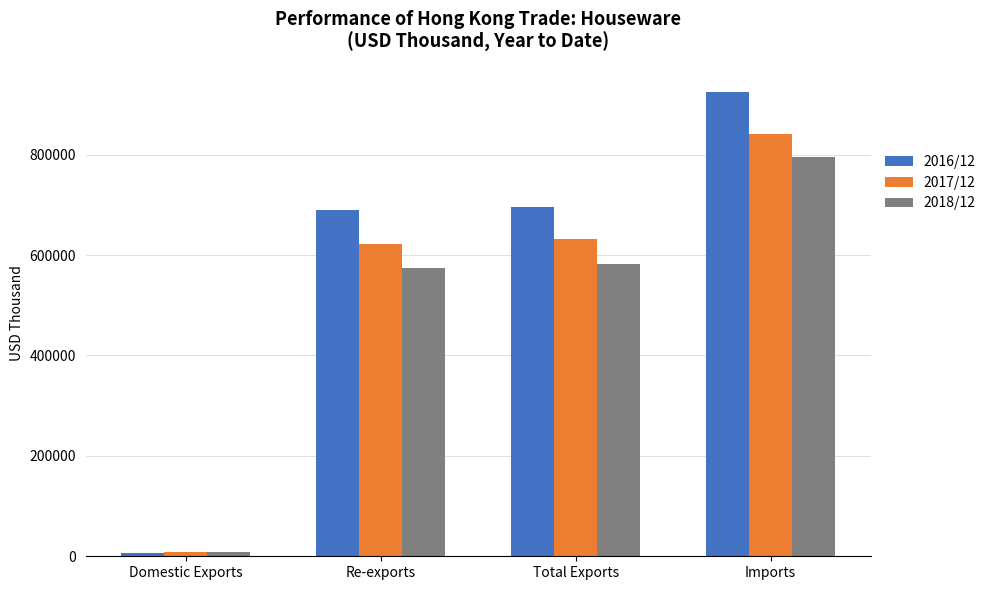

What is the label of the 1st bar from the right?

Imports